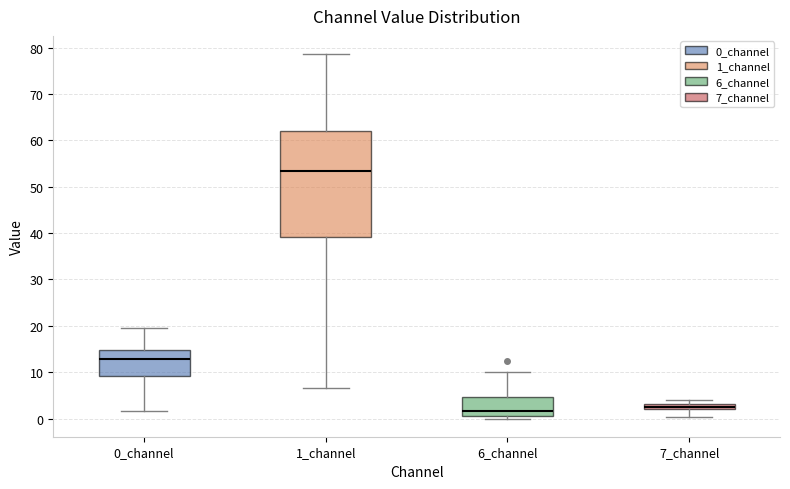

Which box has the highest median line?

1_channel